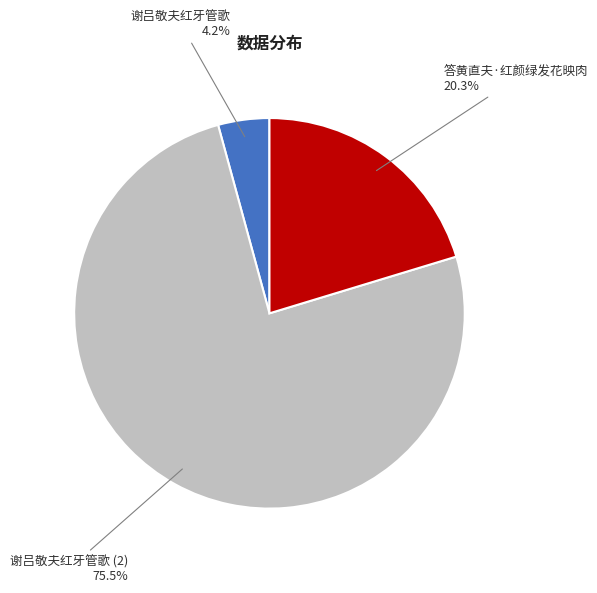

Does any single category account for the majority?

Yes